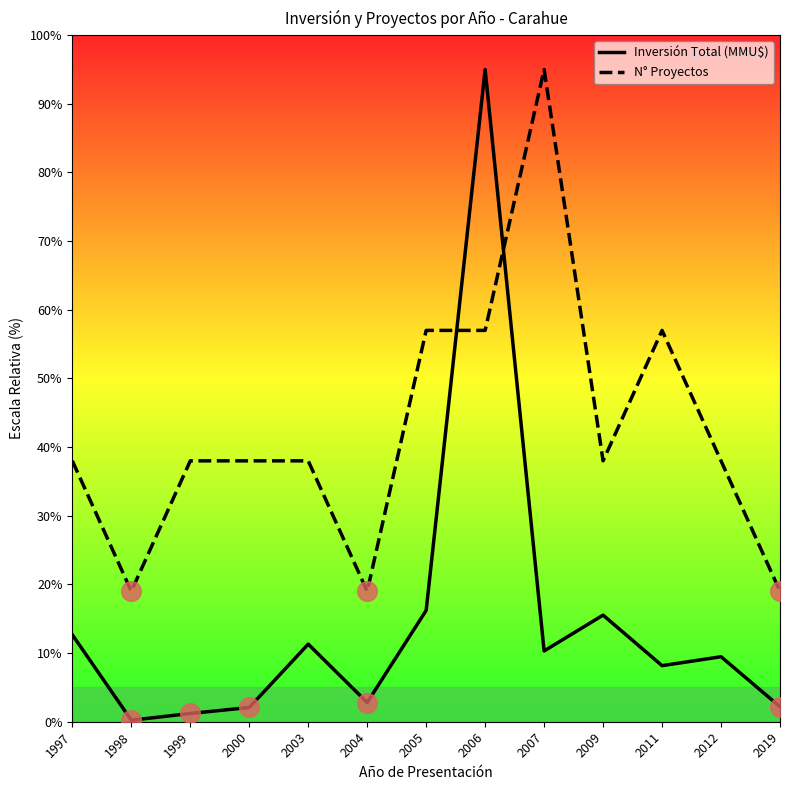

At how many categories does at least one series exceed 55?

4